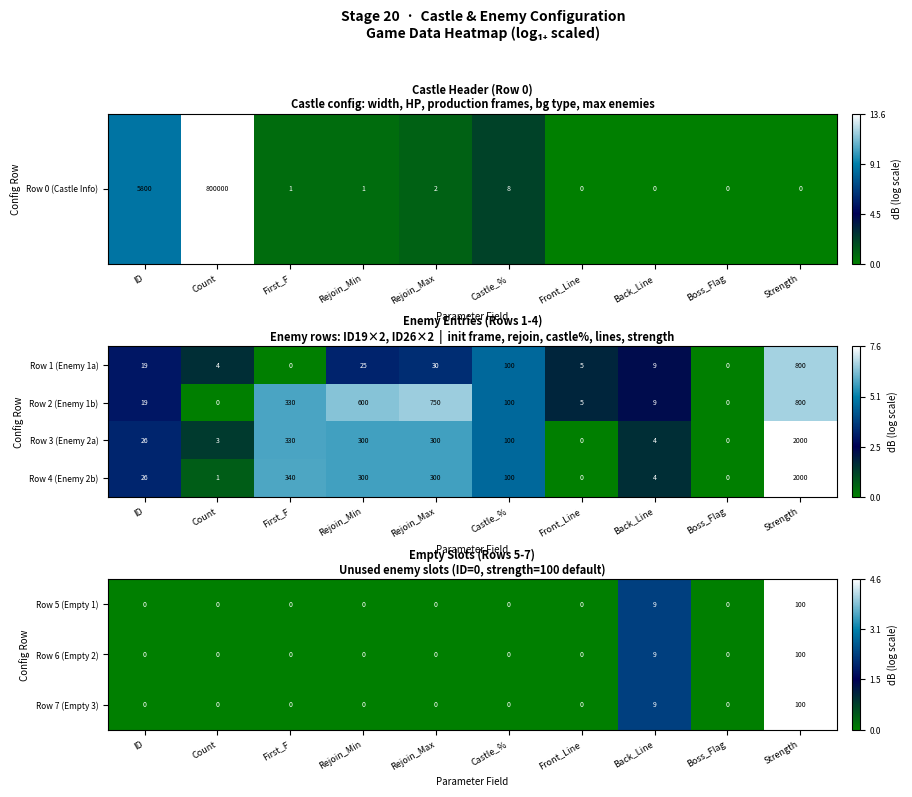

Is the value of Row 4 (Enemy 2b) at Castle_% greater than the value of Row 1 (Enemy 1a) at Count?

Yes